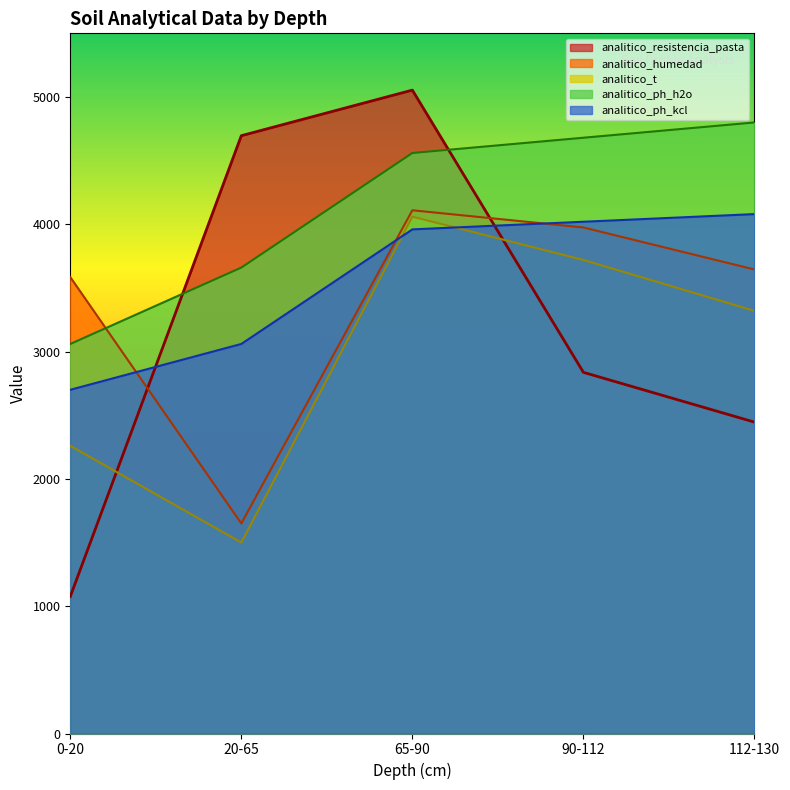

How many lines are shown in the chart?

5